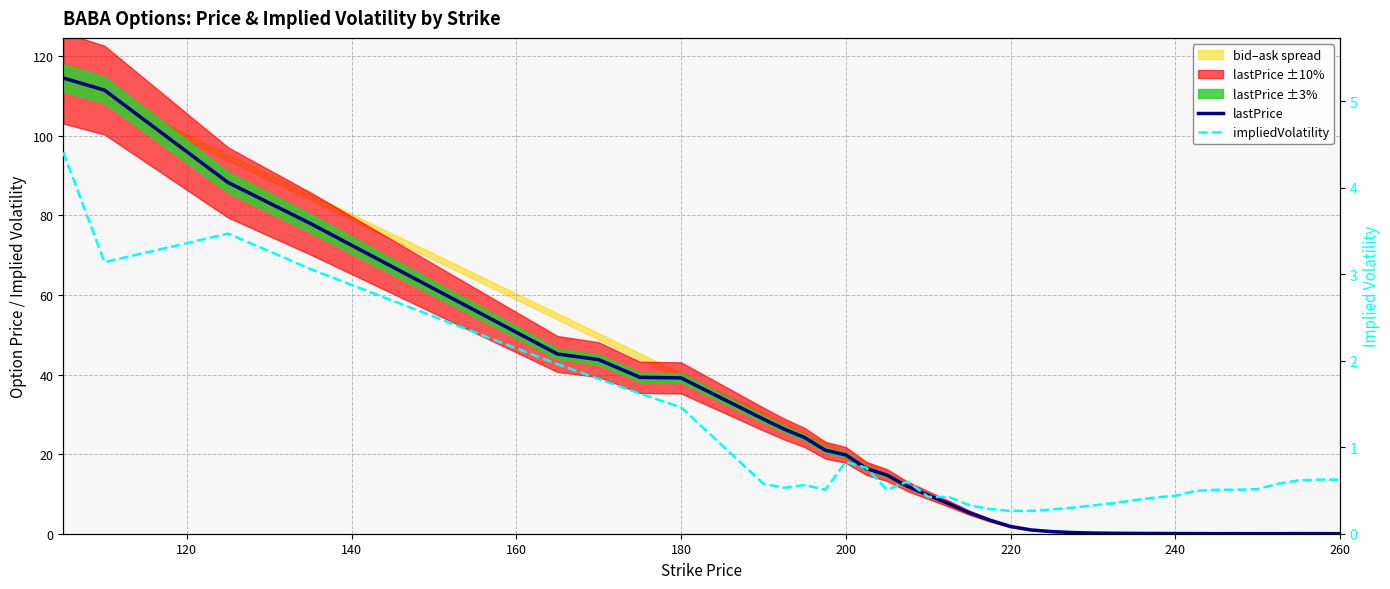

List the series in order of their peak value, lowest first.

impliedVolatility, lastPrice